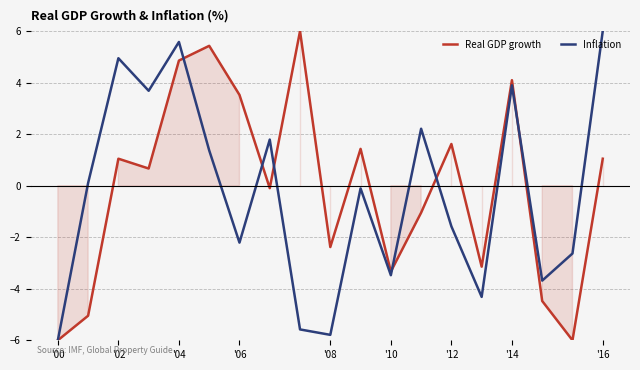

How many values in the Real GDP growth series are below 0?

9